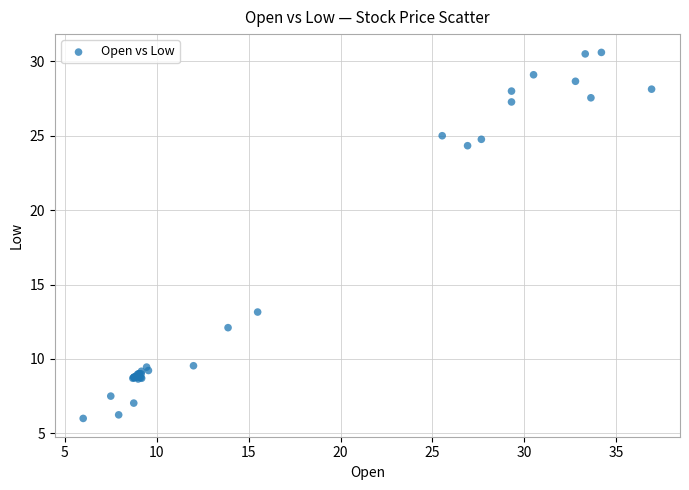

What Y value in the scatter plot is closest to 18?

13.1